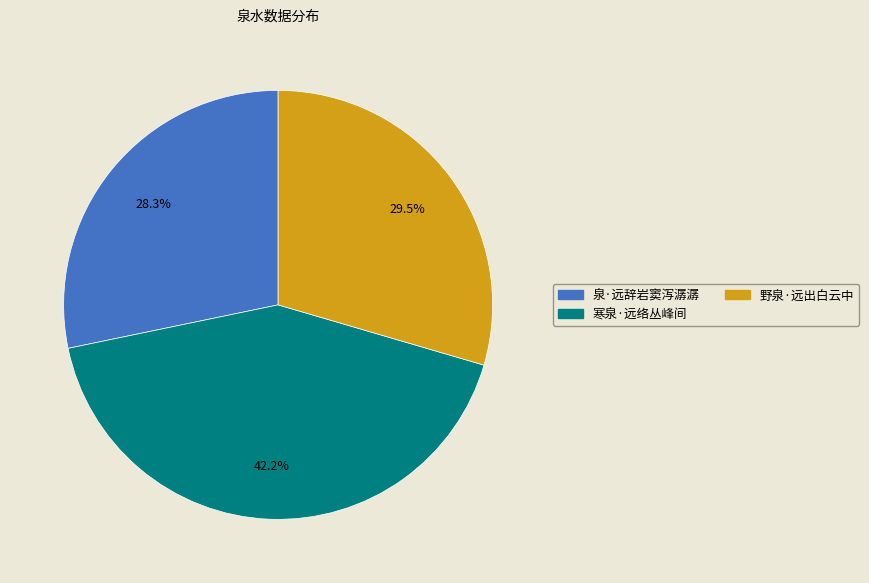

Which slice is the largest?

寒泉·远络丛峰间